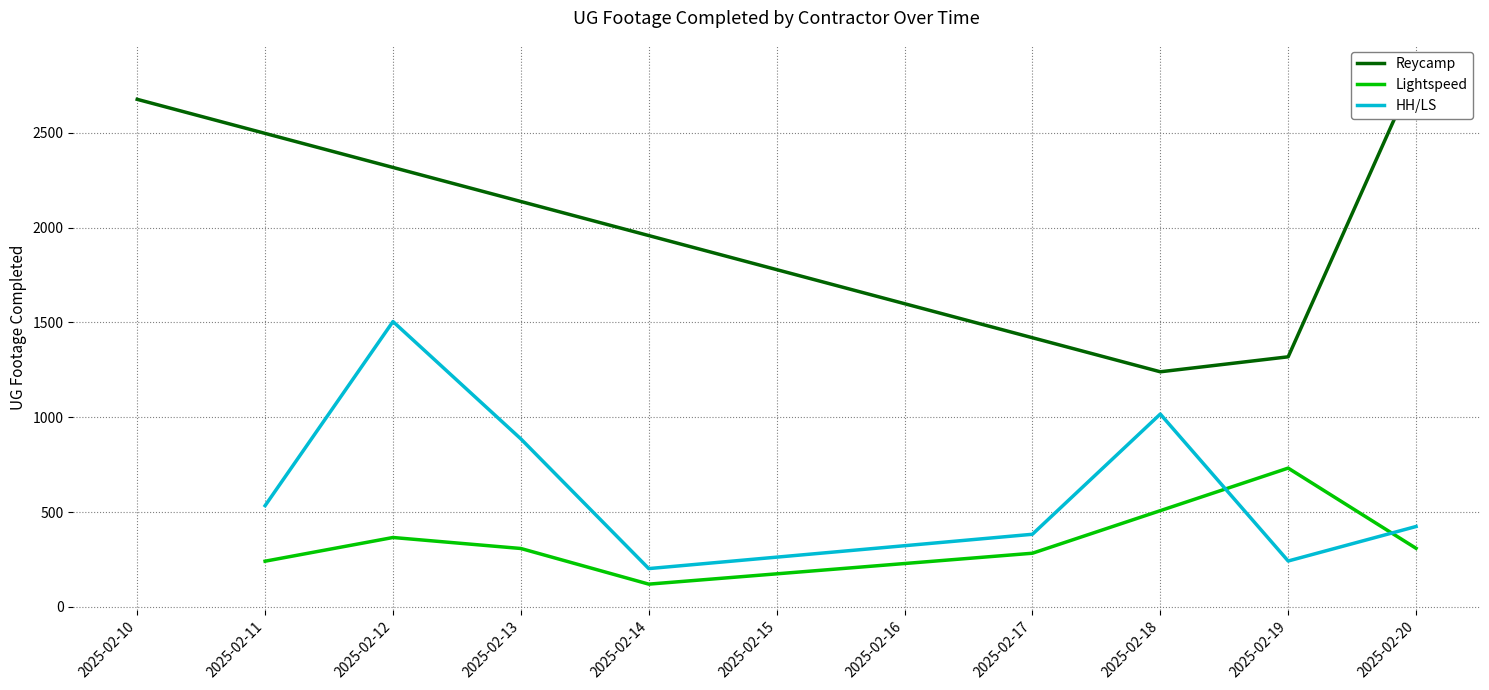

What is the greatest value displayed?

2677